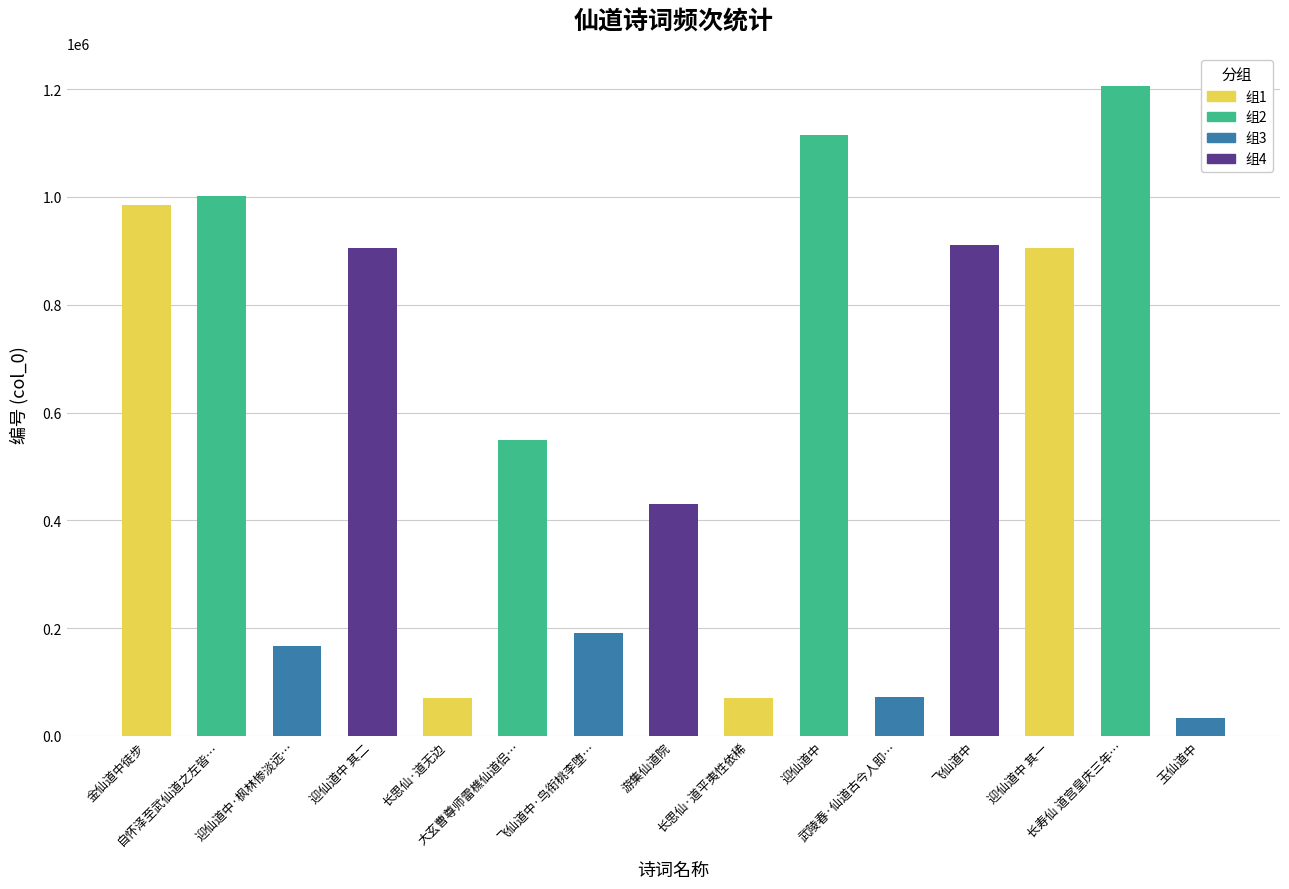

Read the value at 飞仙道中, to the nearest 50.

910500